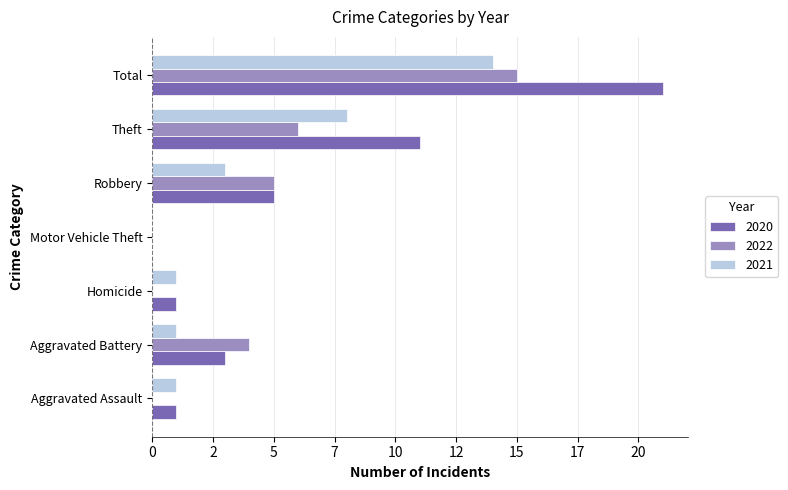

What is the greatest value displayed?

21